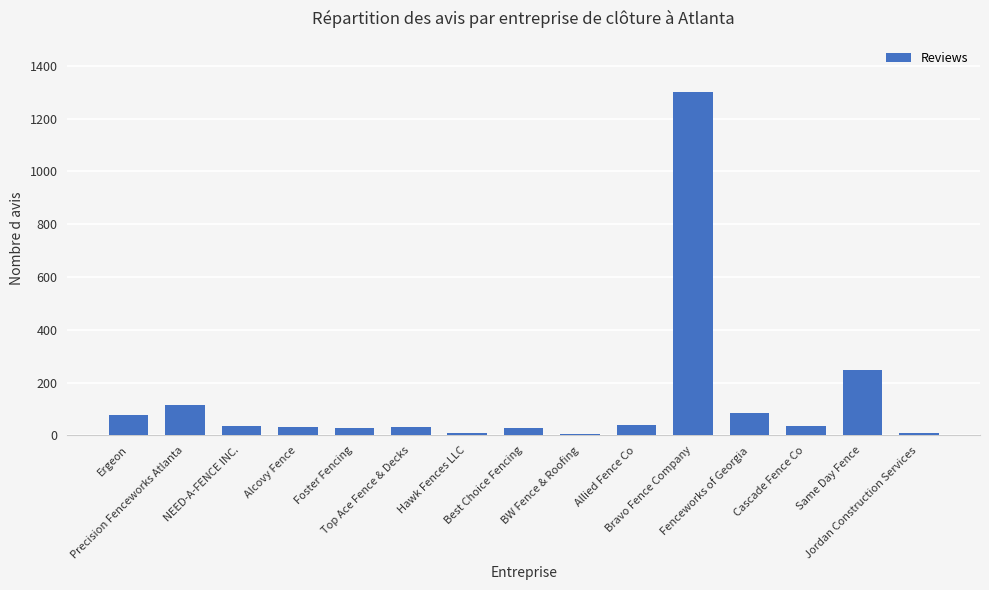

Where is the data nearest to the value 653?

Same Day Fence